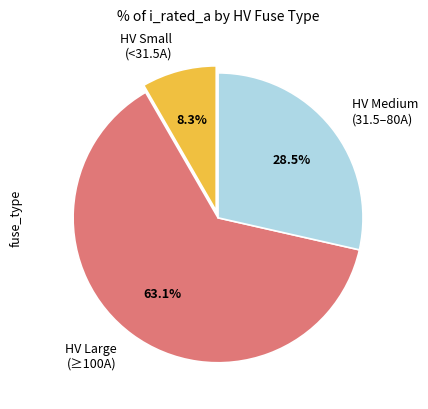

What is the ratio of the value at HV Small (<31.5A) to the value at HV Medium (31.5–80A)?

0.3